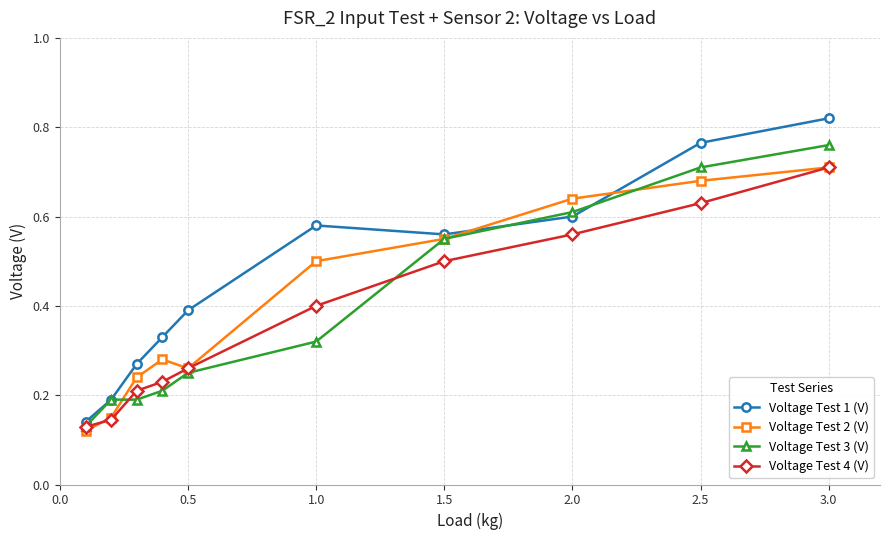

At how many categories does at least one series exceed 0?

10